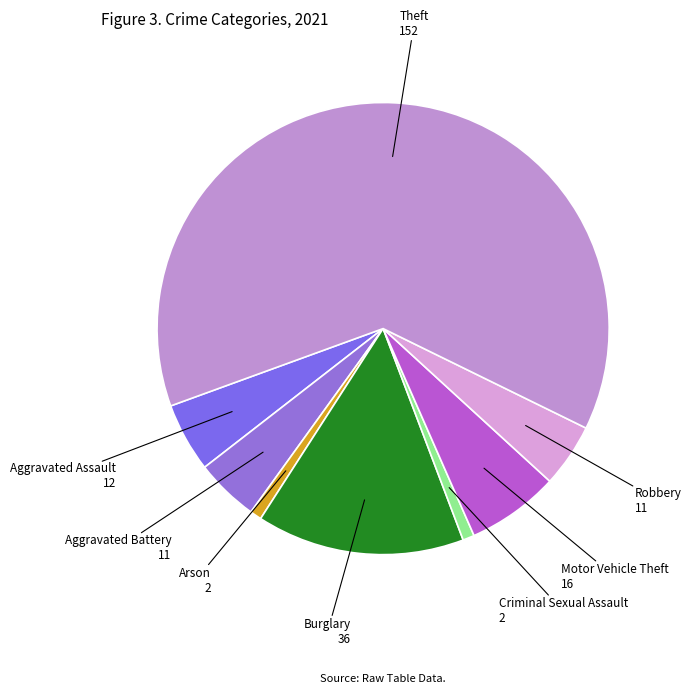

Does Arson account for over 50% of the chart?

No